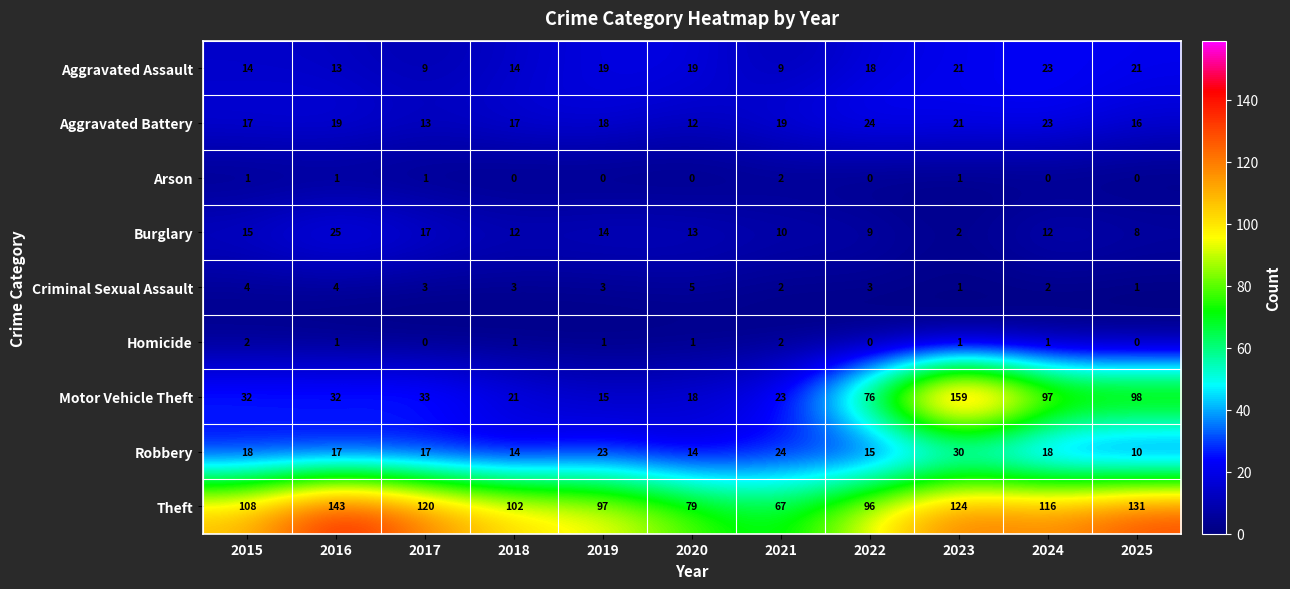

The Homicide series shows 1 at 2021. True or false?

False